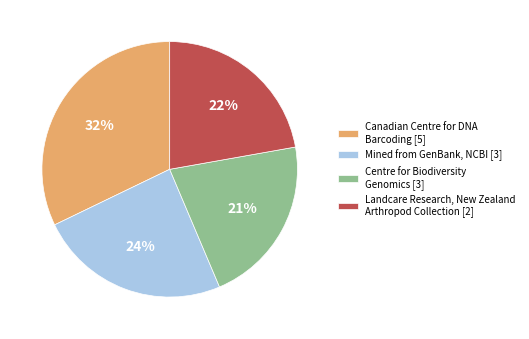

Combined, do Landcare Research, New Zealand Arthropod Collection [2] and Centre for Biodiversity Genomics [3] account for over 50%?

No